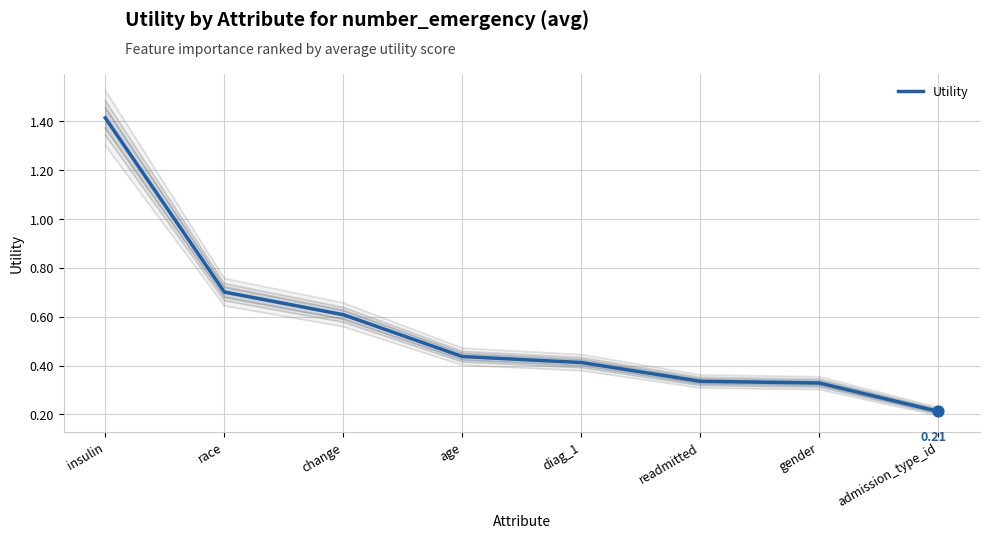

Which has a higher value, readmitted or gender?

readmitted